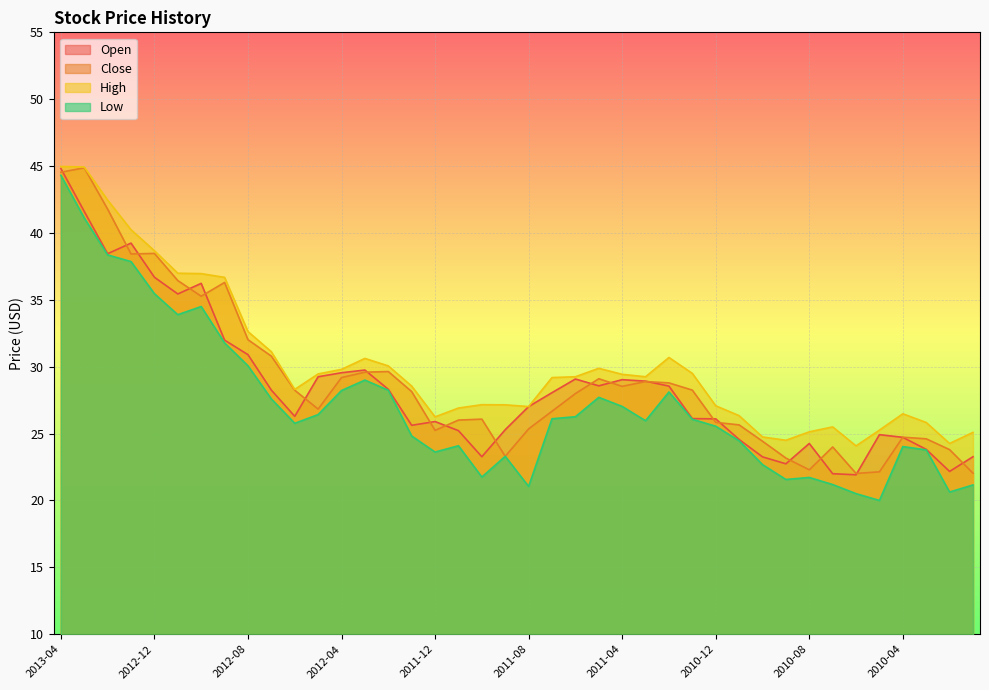

What is the label of the 26th point from the right?

2012-02